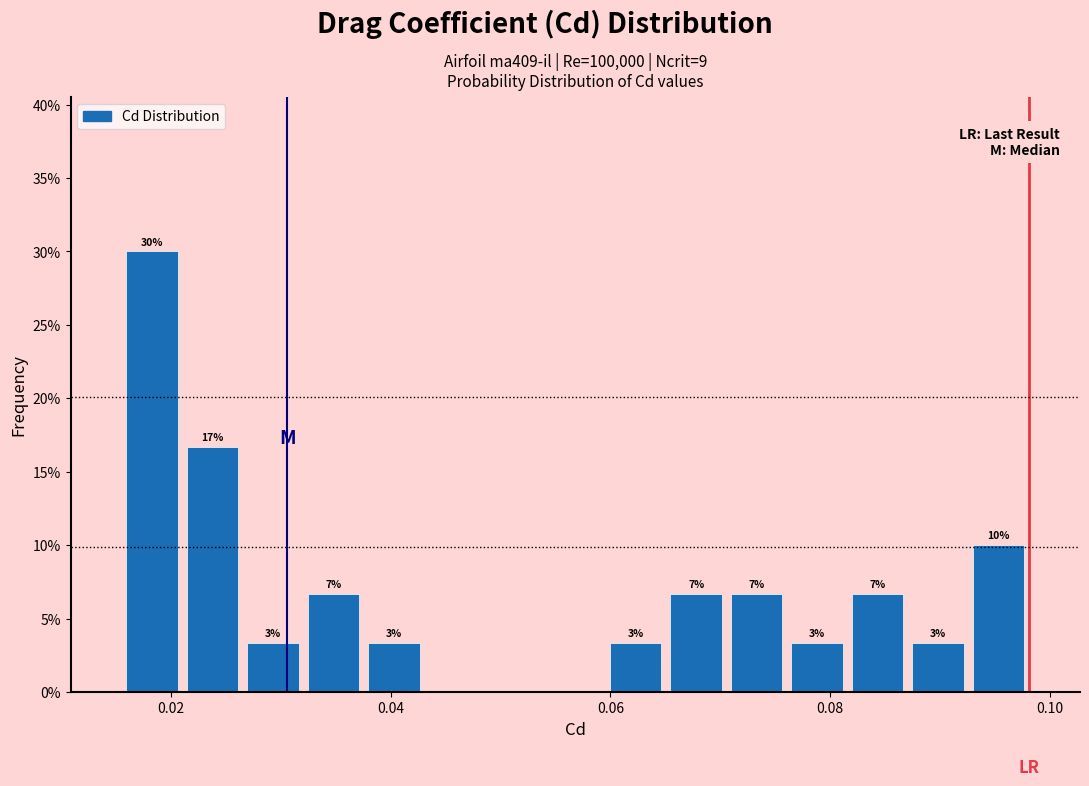

Around what value on the x-axis is the tallest bar? Give the approximate position of its centre, as read against the axis.

0.018